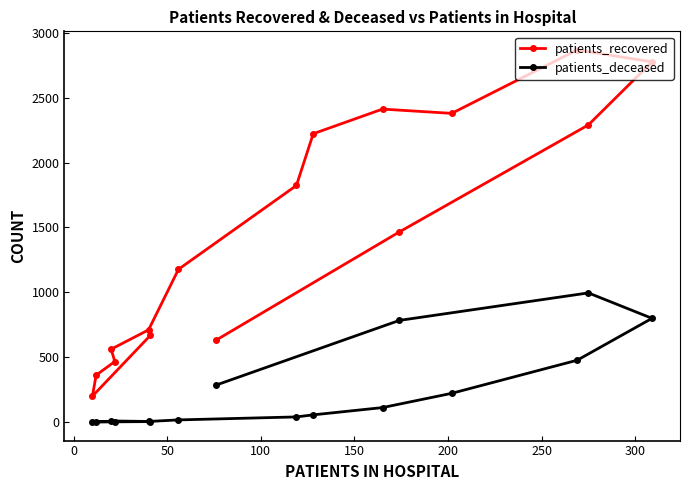

List the series in order of their peak value, highest first.

patients_recovered, patients_deceased